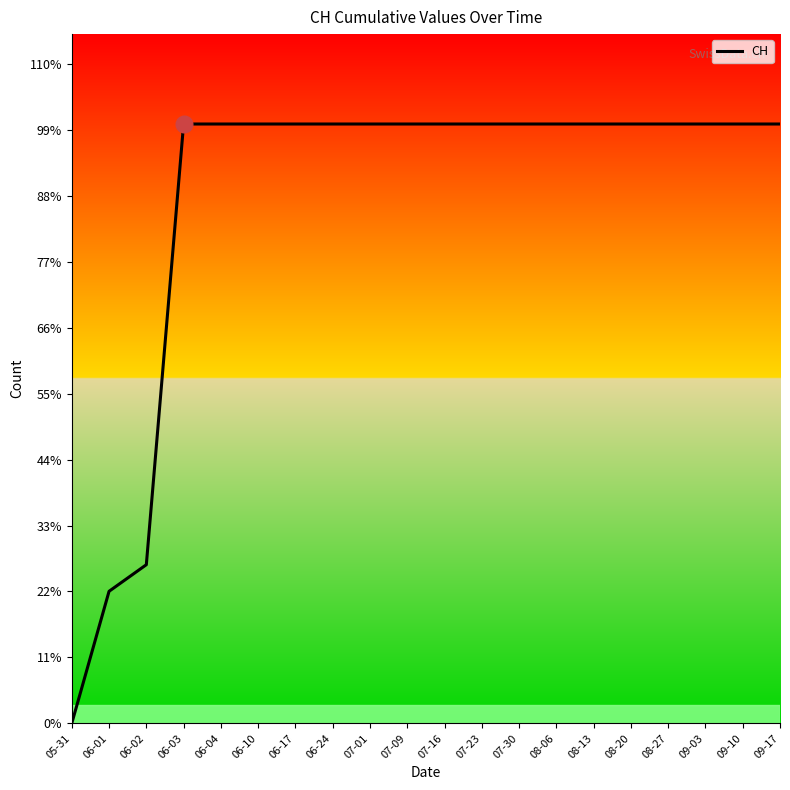

Does the chart have visible grid lines?

No